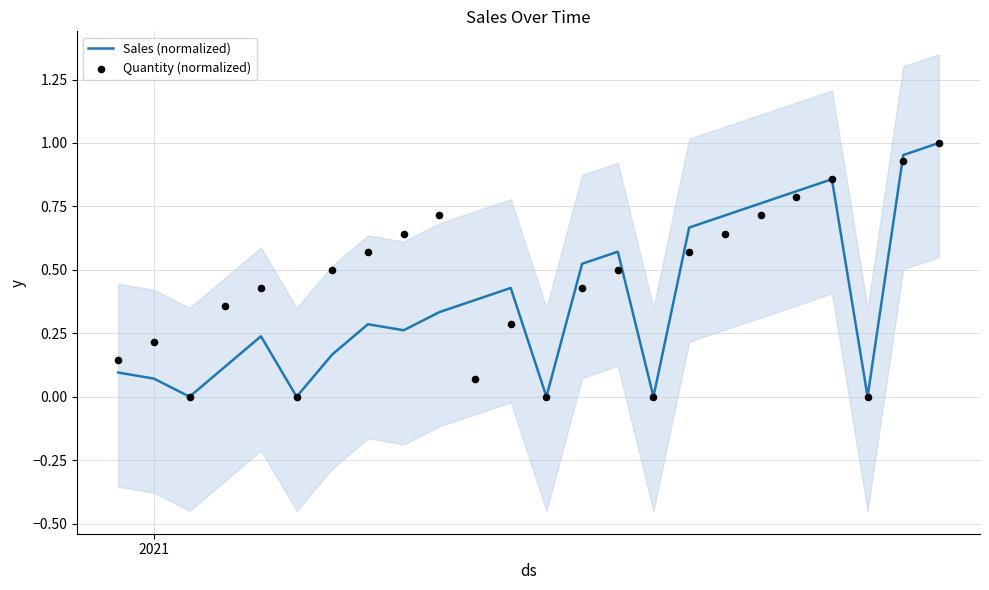

Which series contains the lowest Y value?

Sales (normalized)